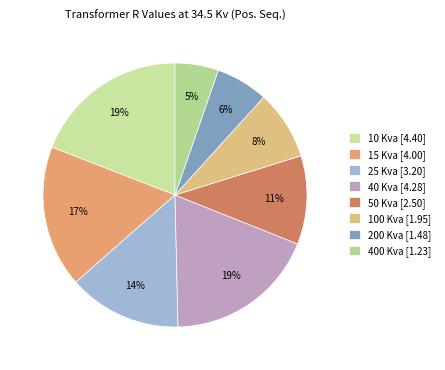

What is the change in value from 25 Kva to 200 Kva?

-1.7